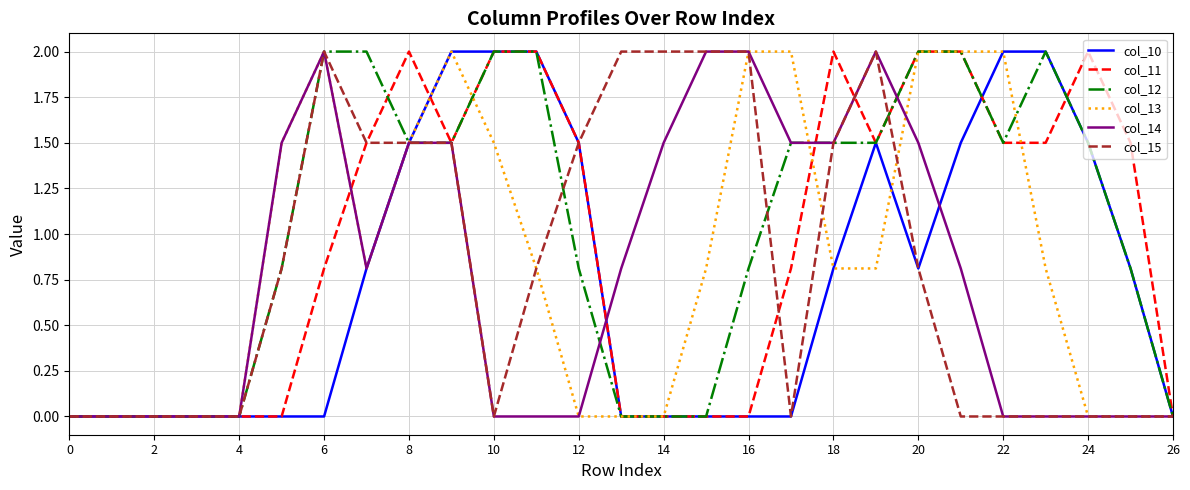

What is the maximum value for col_14?

2.0